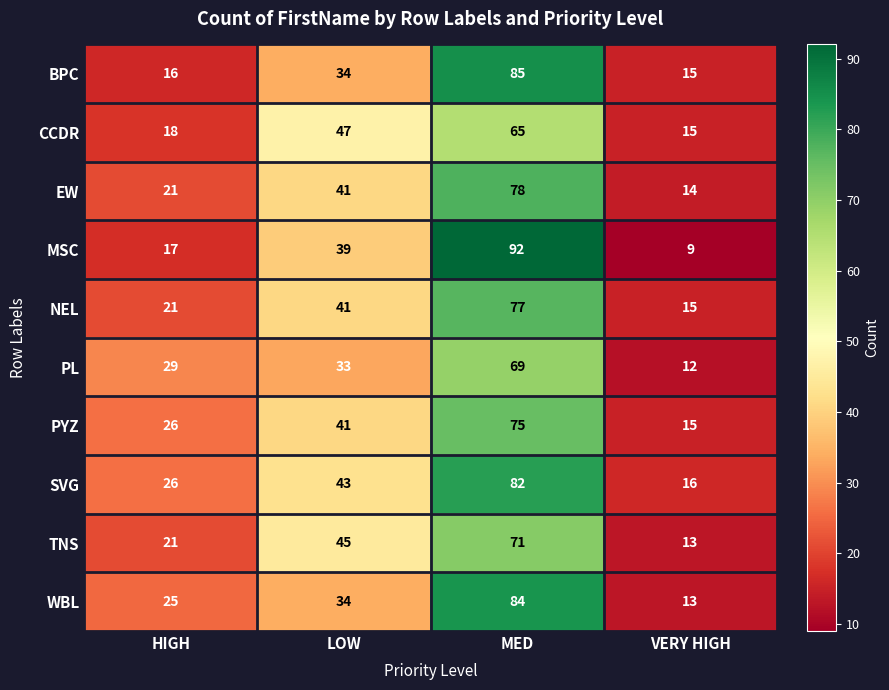

Read the PYZ value at HIGH.

26